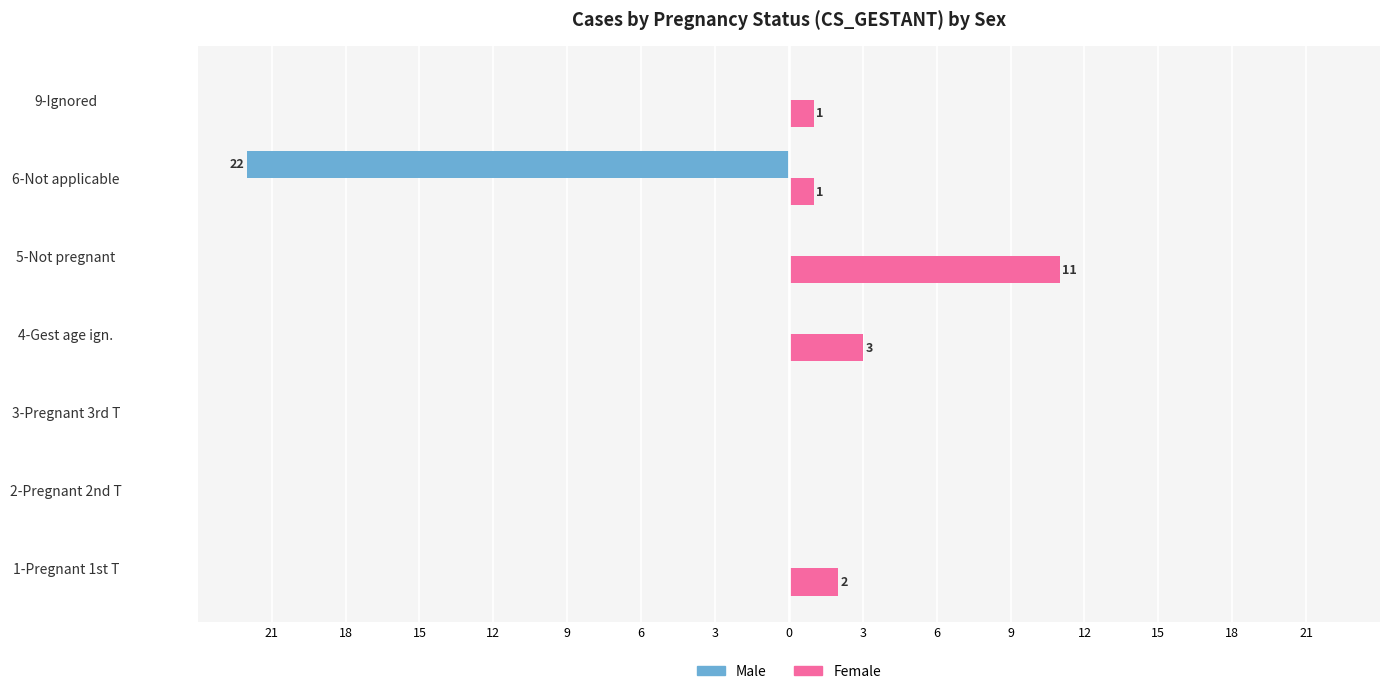

What are all the series names shown in the legend?

Male, Female